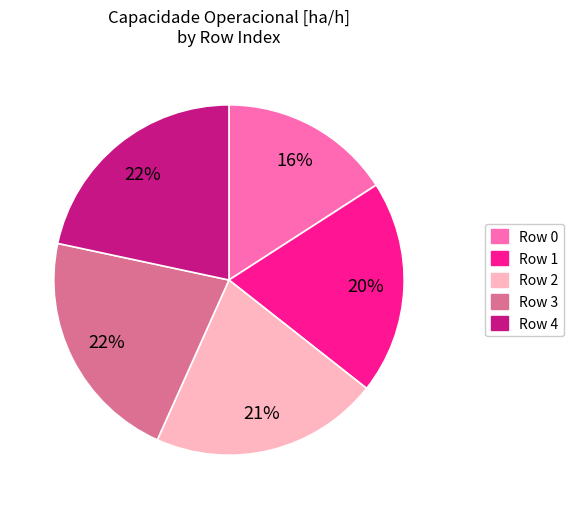

To the nearest percent, what is the average slice percentage?

20%